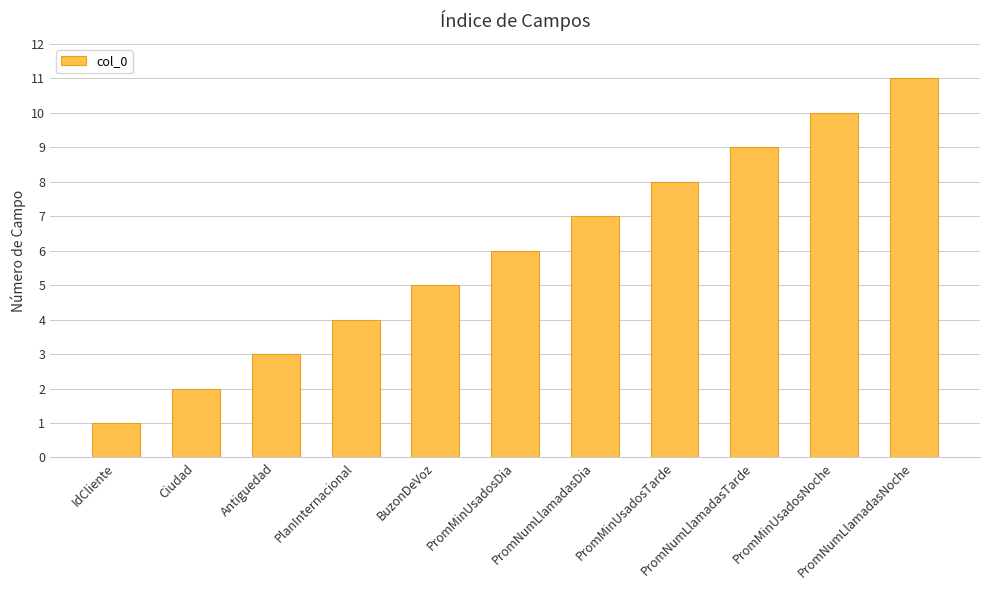

What is the average value?

6